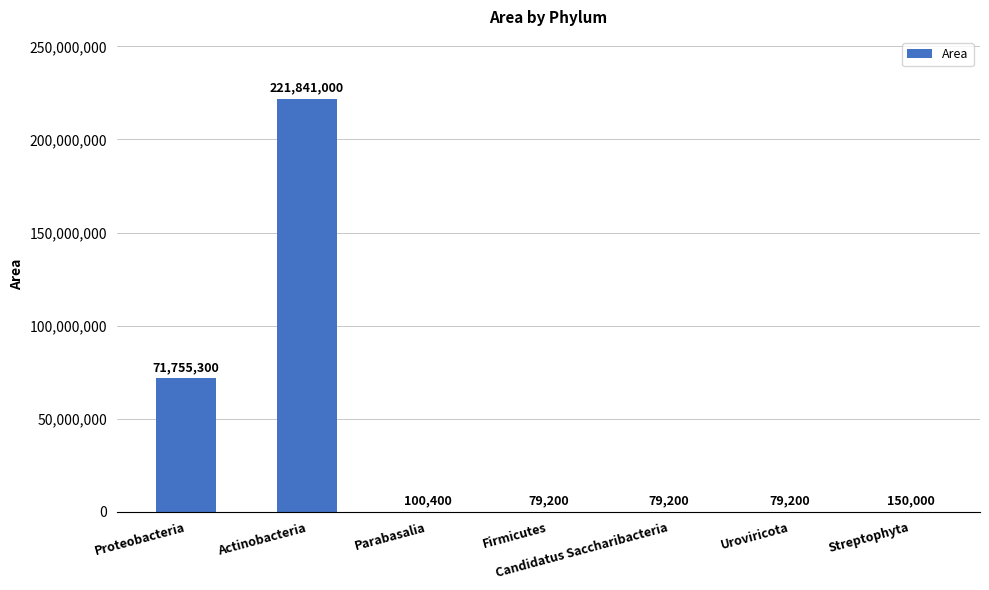

Which category has the highest value across all series?

Actinobacteria